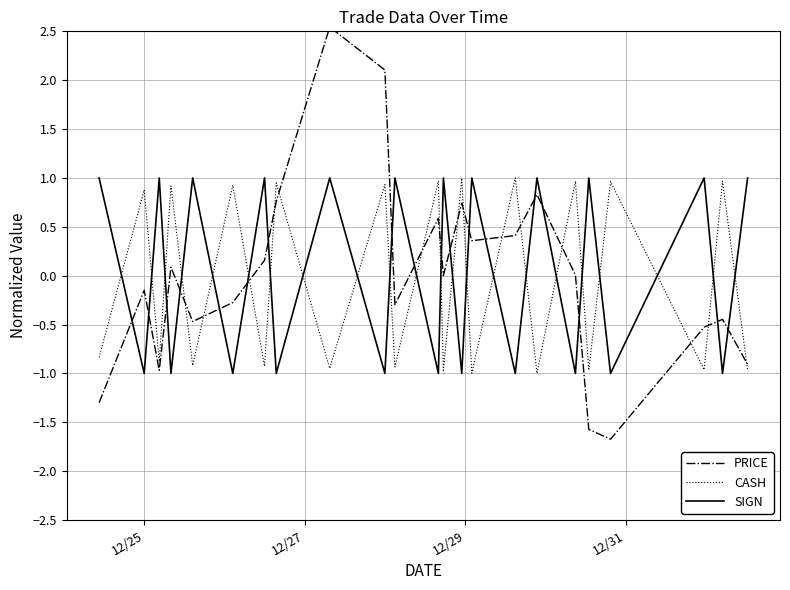

What is the difference between the maximum and minimum values in the SIGN series?

2.0